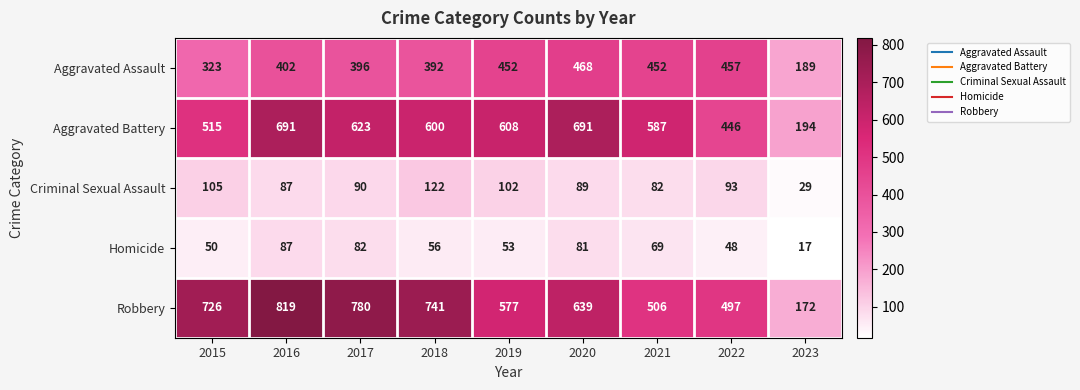

Count the number of data series in this chart.

5